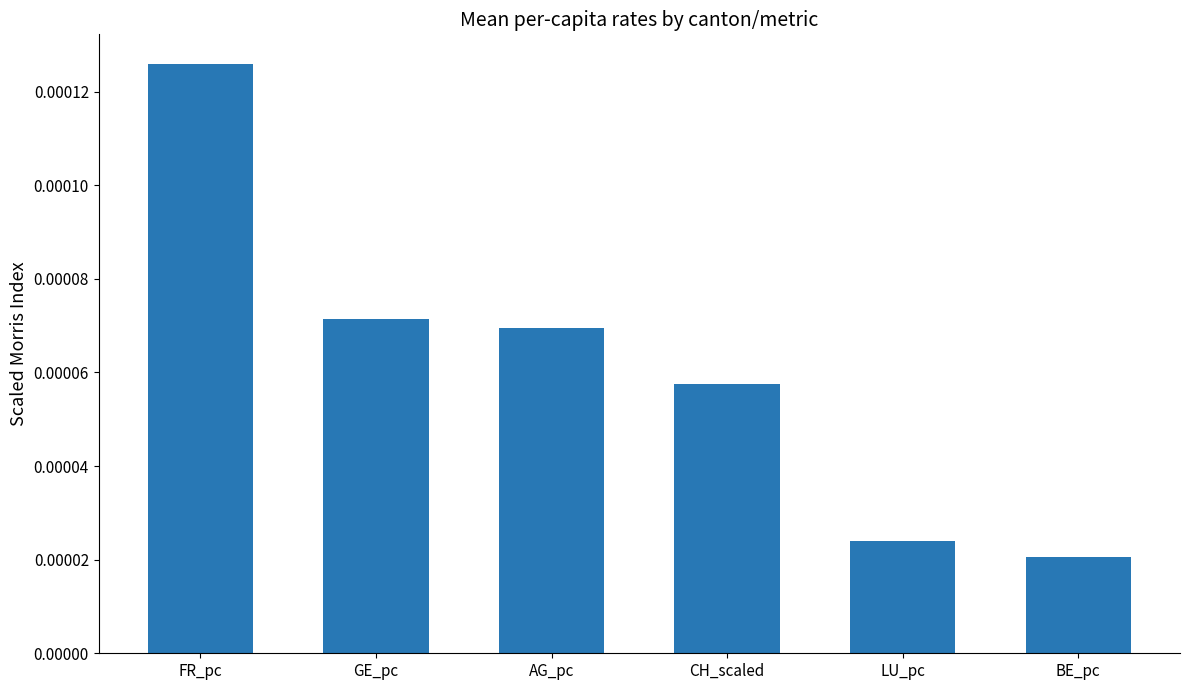

What is the label of the 3rd bar from the right?

CH_scaled